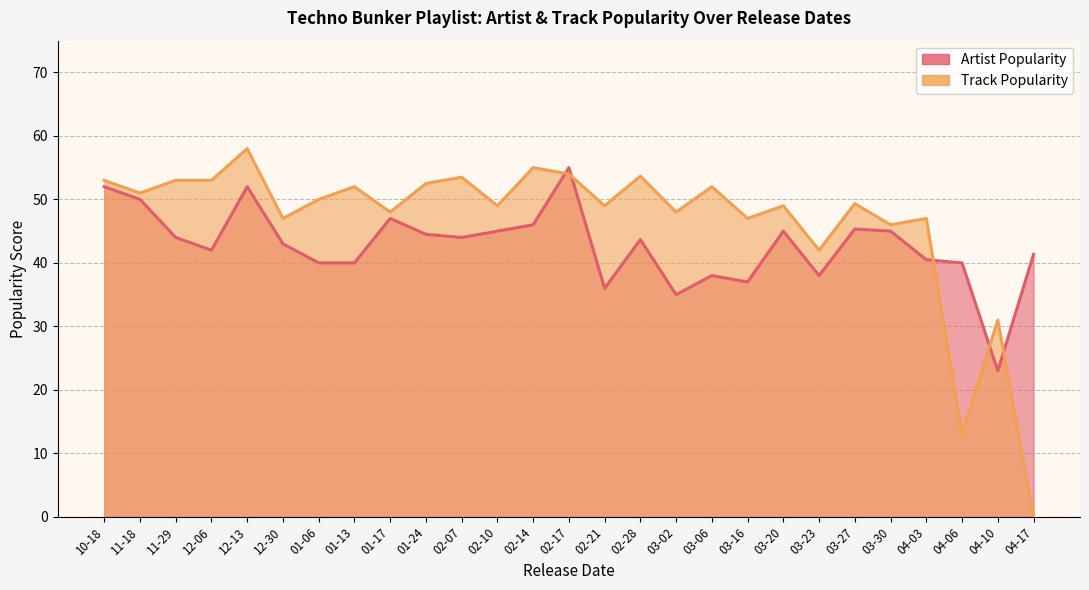

At which category is the sum across all series the highest?

12-13